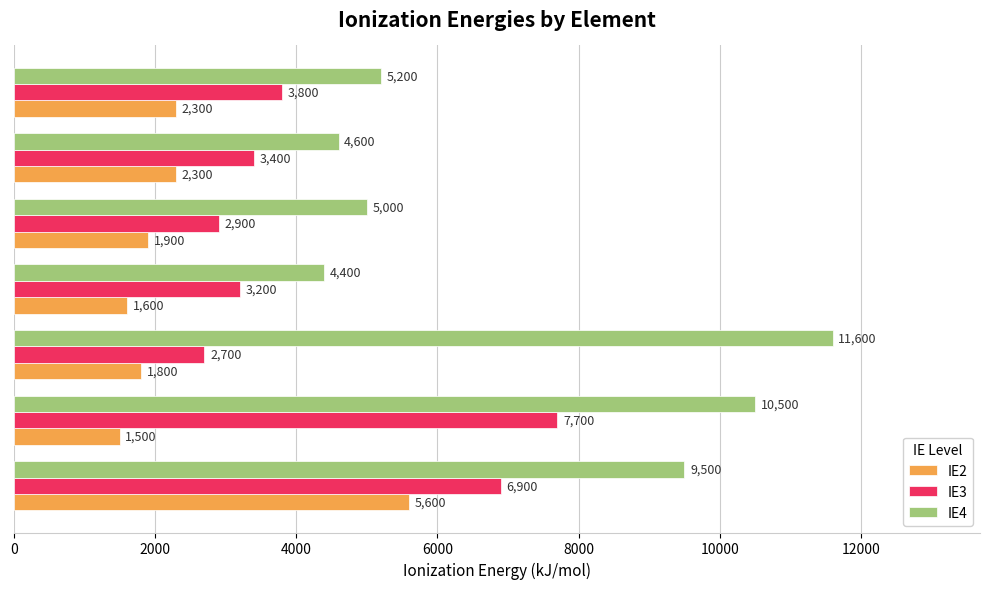

Rank the categories by IE3 value from highest to lowest.

Mg, Na, Cl, S, Si, P, Al